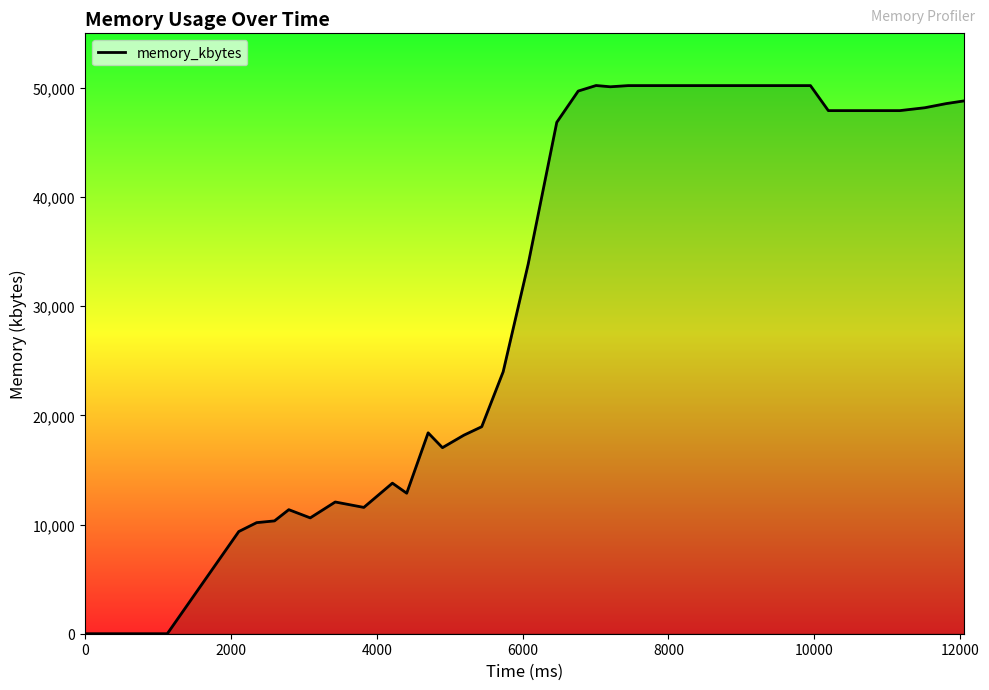

What is the difference between the maximum and minimum values?

50220